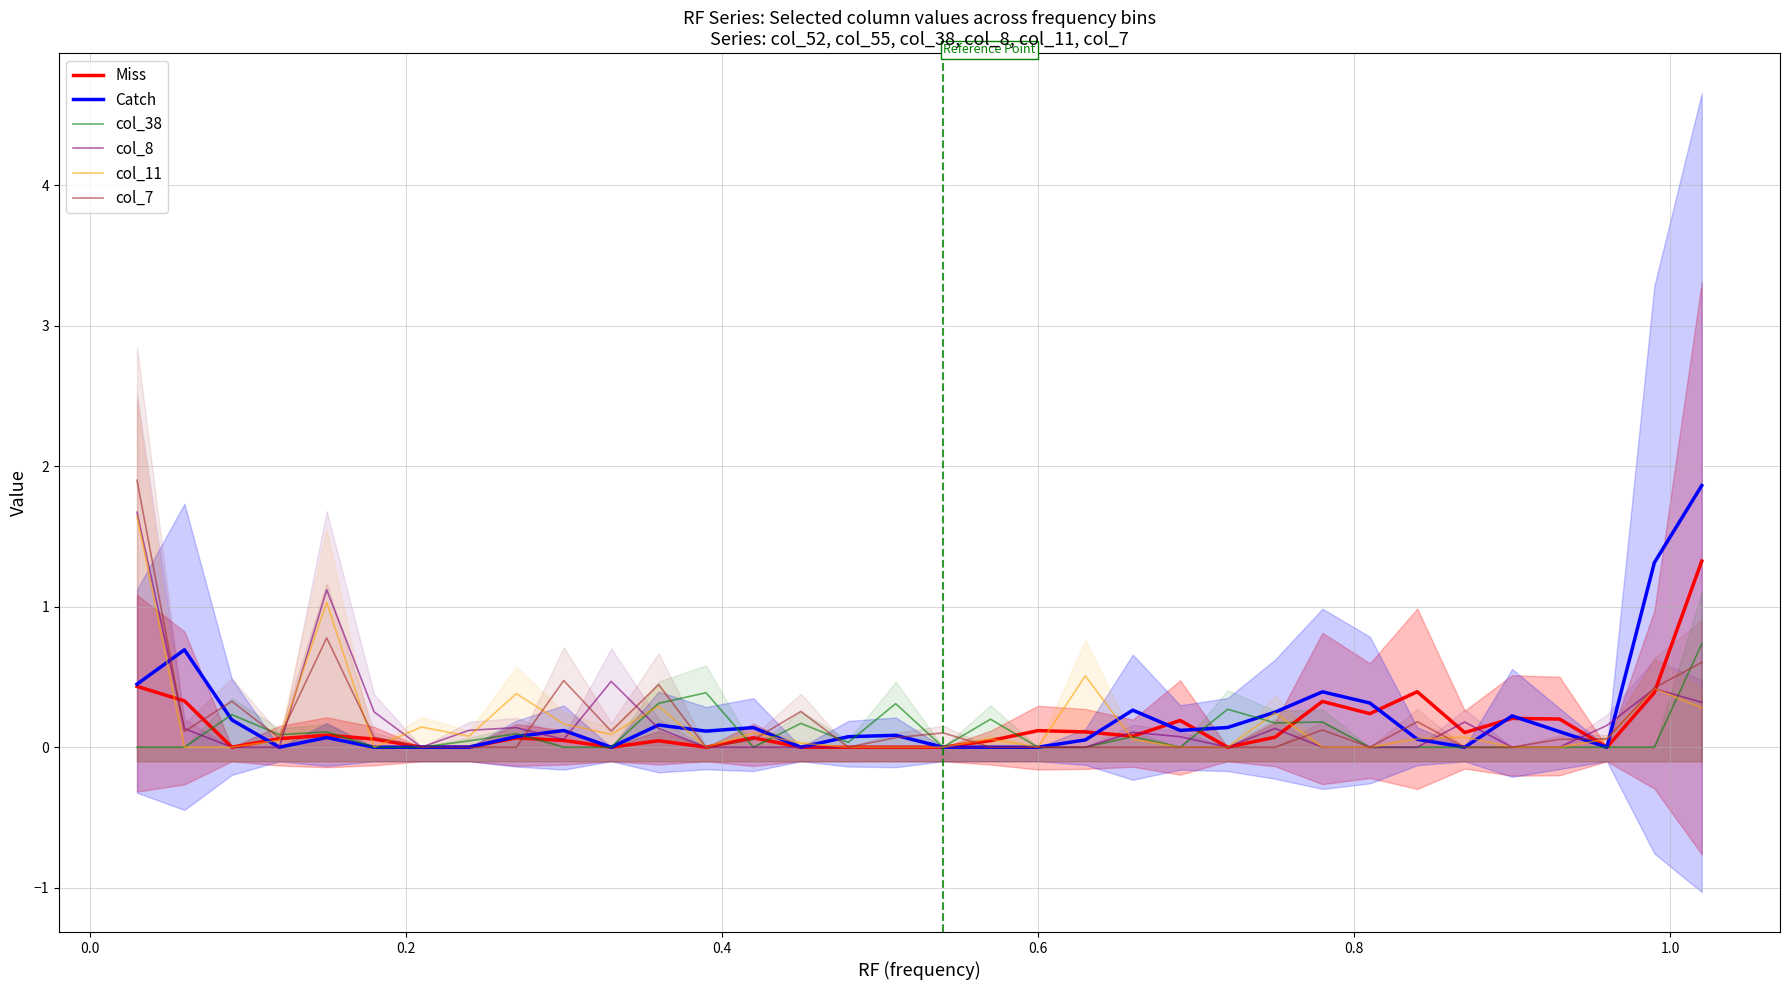

Reading left to right, list all the values displayed in this chart.

Miss: 0.4	0.3	0.0	0.1	0.1	0.1	0.0	0.0	0.1	0.0	0.0	0.0	0.0	0.1	0.0	0.0	0.0	0.0	0.0	0.1	0.1	0.1	0.2	0.0	0.1	0.3	0.2	0.4	0.1	0.2	0.2	0.0	0.4	1.3
Catch: 0.4	0.7	0.2	0.0	0.1	0.0	0.0	0.0	0.1	0.1	0.0	0.2	0.1	0.1	0.0	0.1	0.1	0.0	0.0	0.0	0.1	0.3	0.1	0.1	0.2	0.4	0.3	0.1	0.0	0.2	0.1	0.0	1.3	1.9
col_38: 0.0	0.0	0.2	0.1	0.1	0.0	0.0	0.0	0.1	0.0	0.0	0.3	0.4	0.0	0.2	0.0	0.3	0.0	0.2	0.0	0.0	0.1	0.0	0.3	0.2	0.2	0.0	0.0	0.0	0.0	0.0	0.0	0.0	0.7
col_8: 1.7	0.1	0.0	0.0	1.1	0.3	0.0	0.1	0.1	0.1	0.5	0.1	0.0	0.0	0.0	0.0	0.0	0.0	0.0	0.0	0.0	0.1	0.1	0.0	0.1	0.0	0.0	0.0	0.2	0.0	0.0	0.2	0.4	0.3
col_11: 1.6	0.0	0.0	0.0	1.0	0.0	0.1	0.1	0.4	0.2	0.1	0.3	0.0	0.1	0.0	0.0	0.0	0.0	0.1	0.0	0.5	0.1	0.0	0.0	0.2	0.0	0.0	0.1	0.1	0.0	0.0	0.1	0.4	0.3
col_7: 1.9	0.1	0.3	0.1	0.8	0.1	0.0	0.0	0.0	0.5	0.1	0.4	0.0	0.1	0.3	0.0	0.1	0.1	0.0	0.0	0.0	0.0	0.0	0.0	0.0	0.1	0.0	0.2	0.0	0.0	0.1	0.1	0.4	0.6